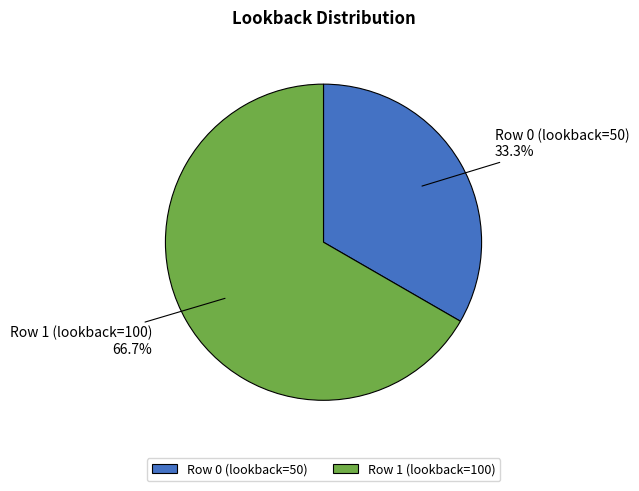

Is it true that Row 0 (lookback=50) is 33% of the pie?

True